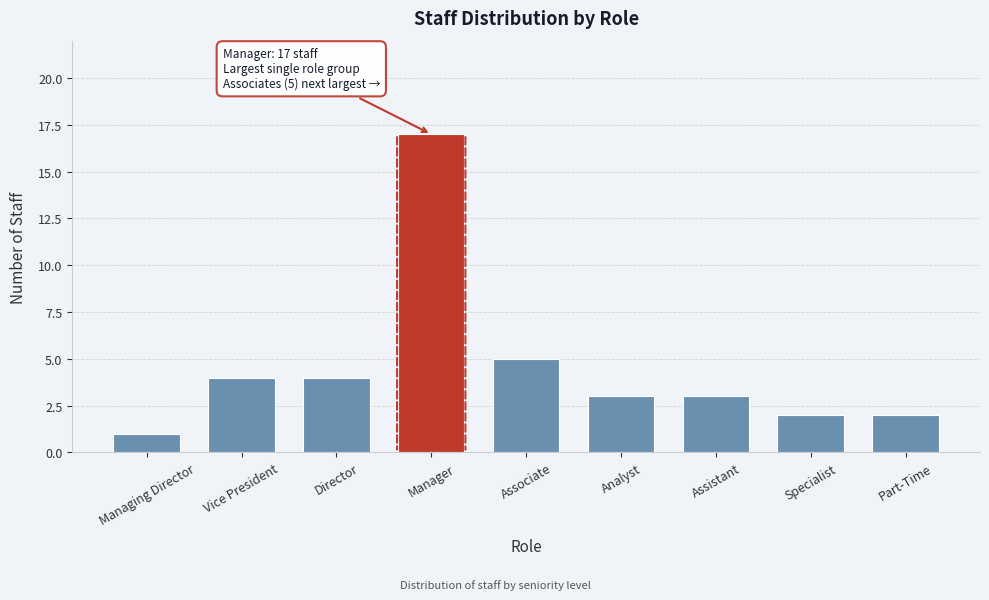

Reading left to right, what are all the values shown in this chart?

1	4	4	17	5	3	3	2	2